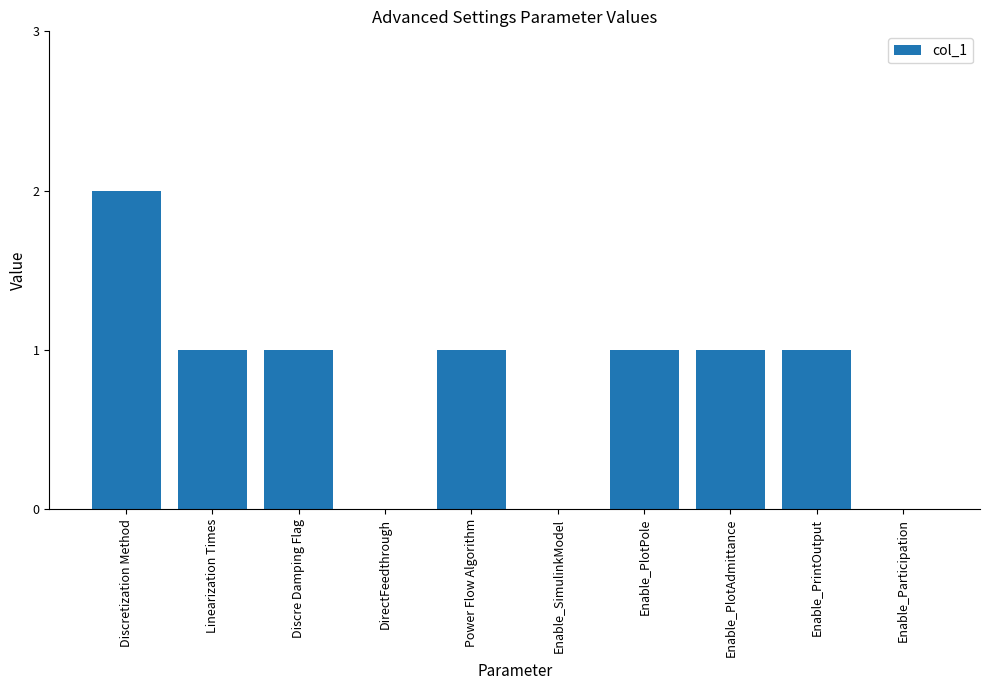

Which has a higher value, Enable_PlotPole or Enable_Participation?

Enable_PlotPole